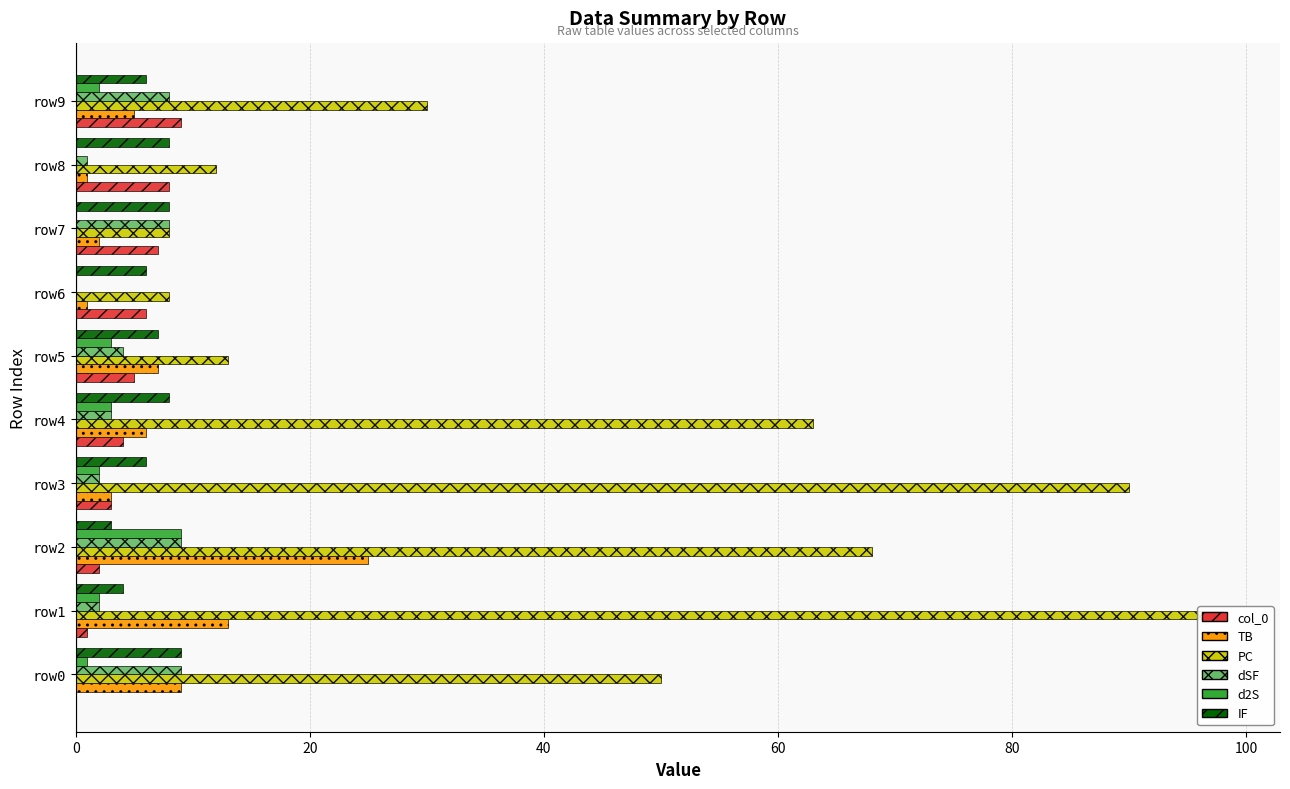

Count the number of data series in this chart.

6